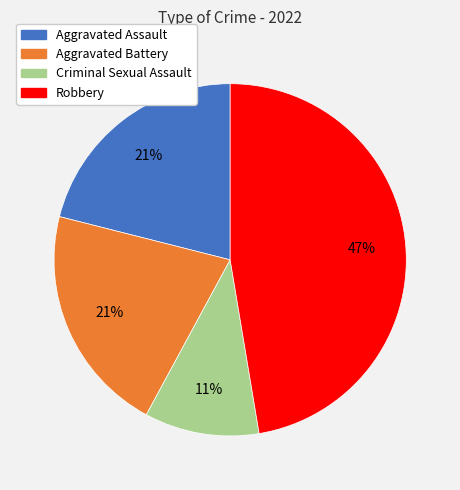

To the nearest percent, what is the combined percentage of Aggravated Battery and Criminal Sexual Assault?

32%